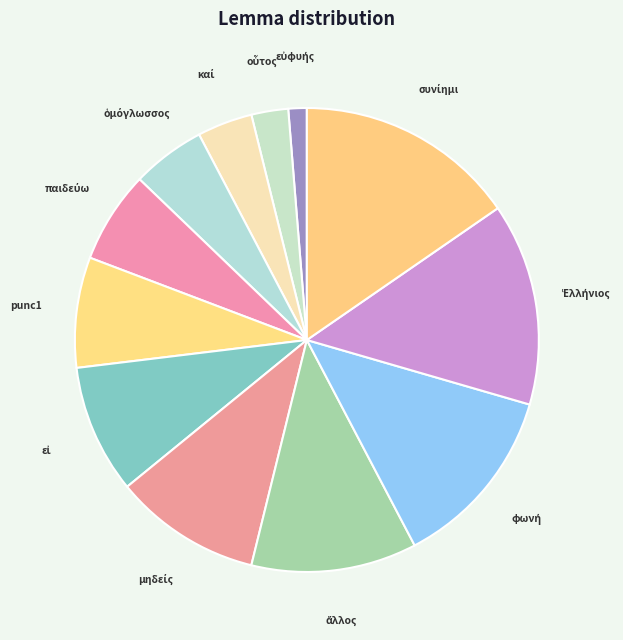

Does any single category account for the majority?

No